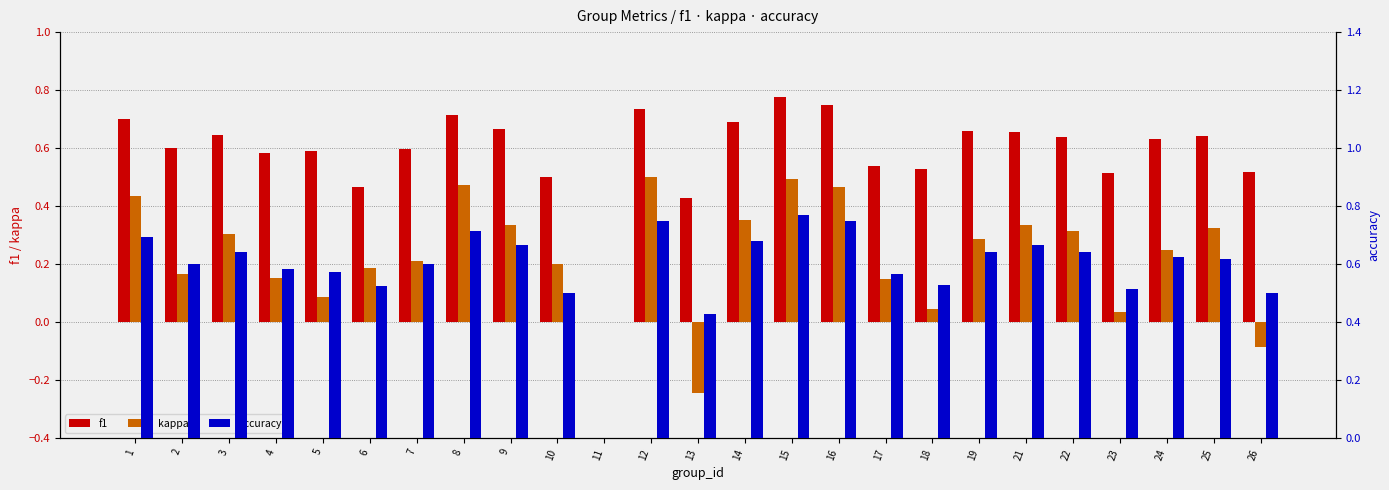

True or false: accuracy has a value of 1.1 at 19.

False